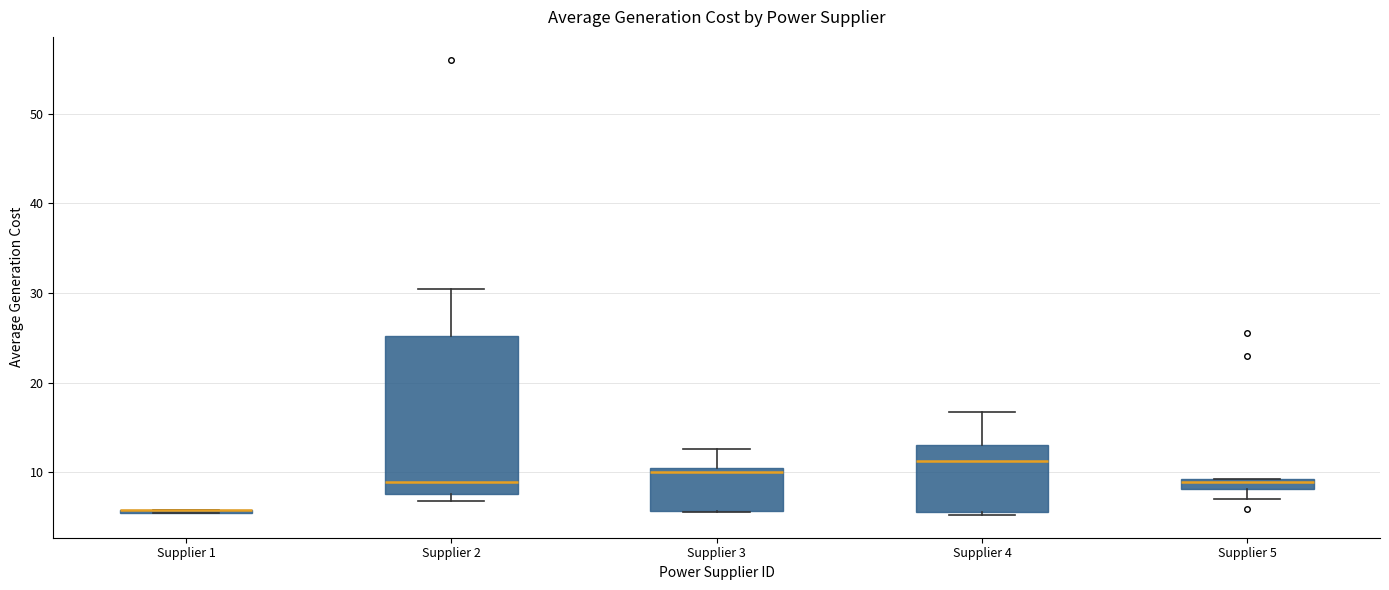

Comparing the boxes themselves (not the whiskers), which one is the tallest?

Supplier 2